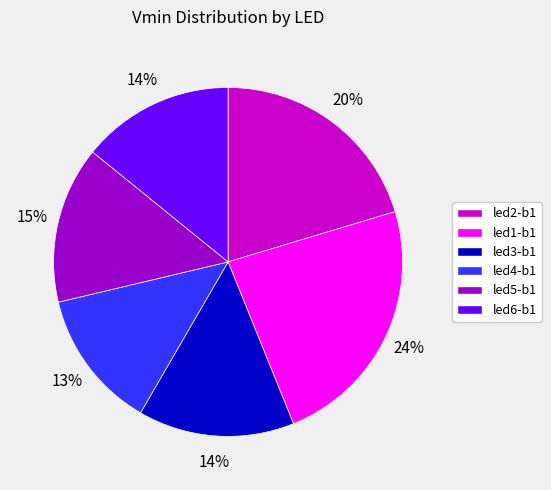

To the nearest percent, what is the combined percentage of led3-b1 and led1-b1?

38%